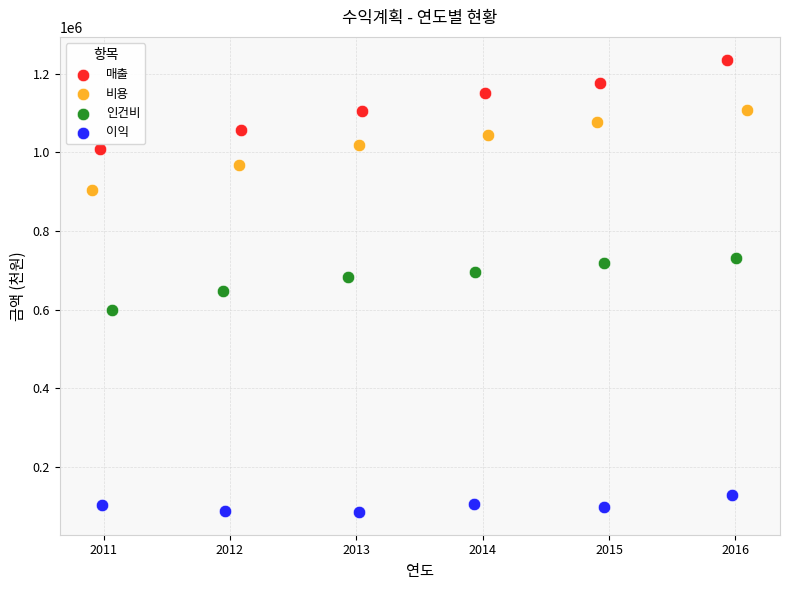

Which series reaches the maximum Y coordinate?

매출